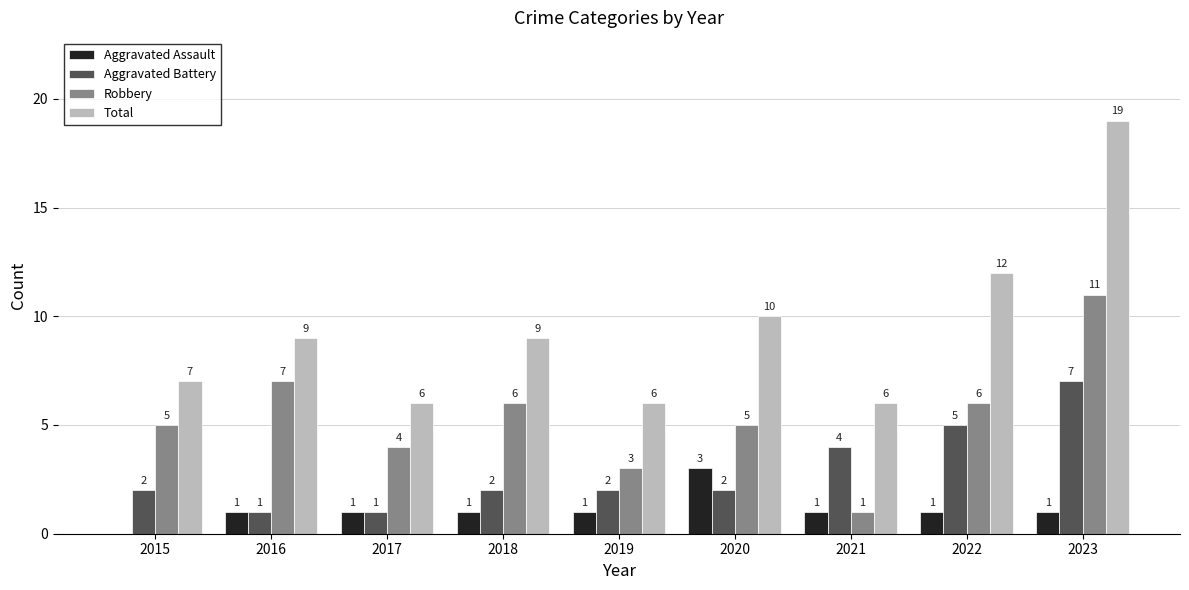

Reading left to right, list all the values displayed in this chart.

Aggravated Assault: 0	1	1	1	1	3	1	1	1
Aggravated Battery: 2	1	1	2	2	2	4	5	7
Robbery: 5	7	4	6	3	5	1	6	11
Total: 7	9	6	9	6	10	6	12	19